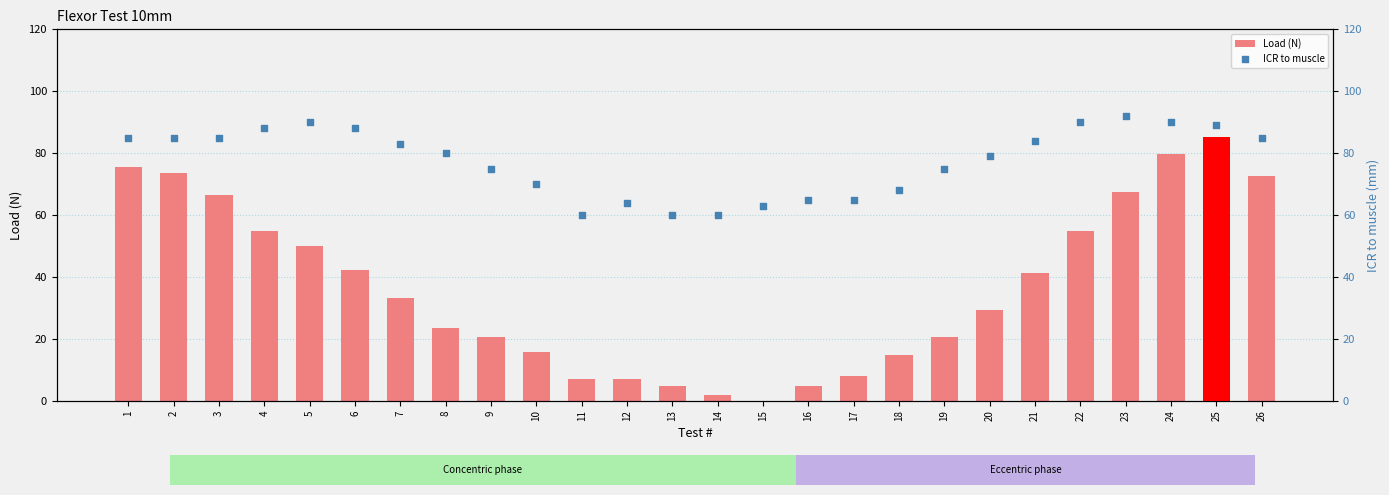

Which series has the largest Y range (max minus min)?

Load (N)